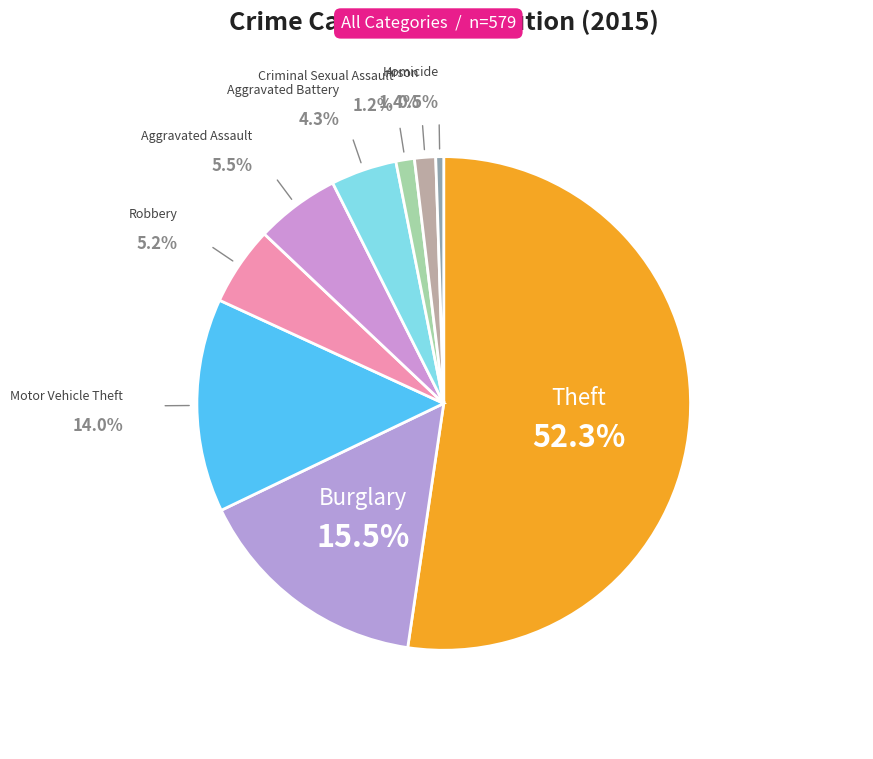

Which slice is the smallest?

Homicide